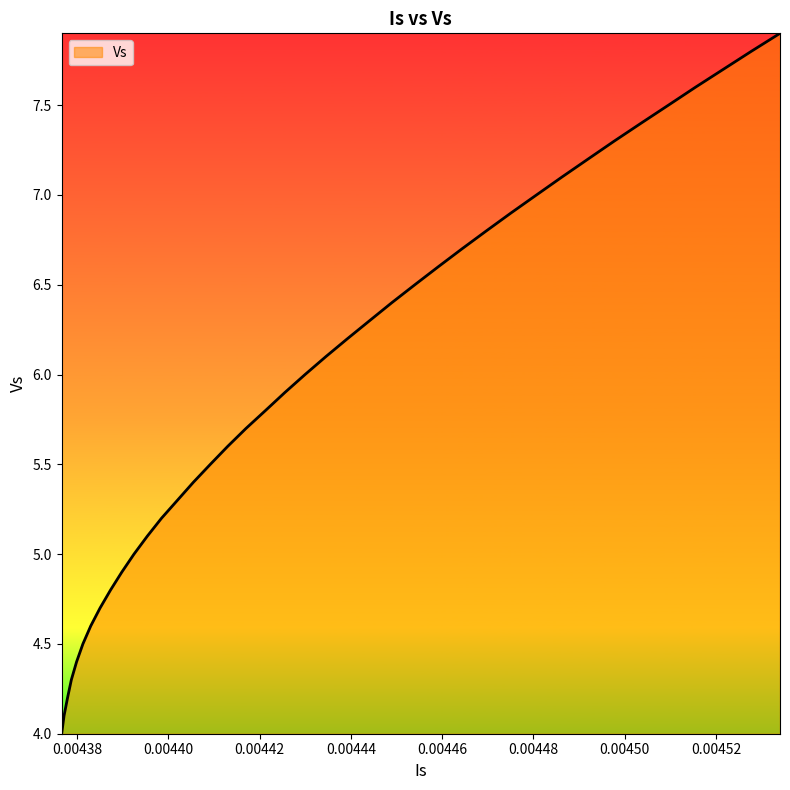

How many lines are shown in the chart?

1